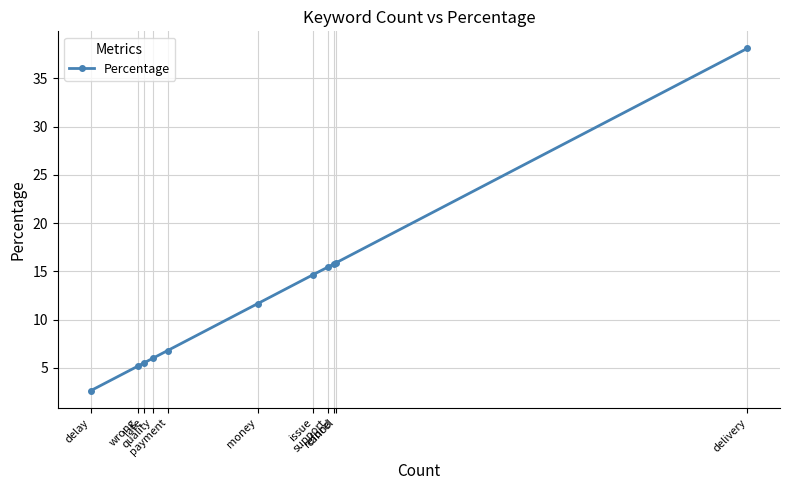

What is the label of the 3rd point from the left?

late